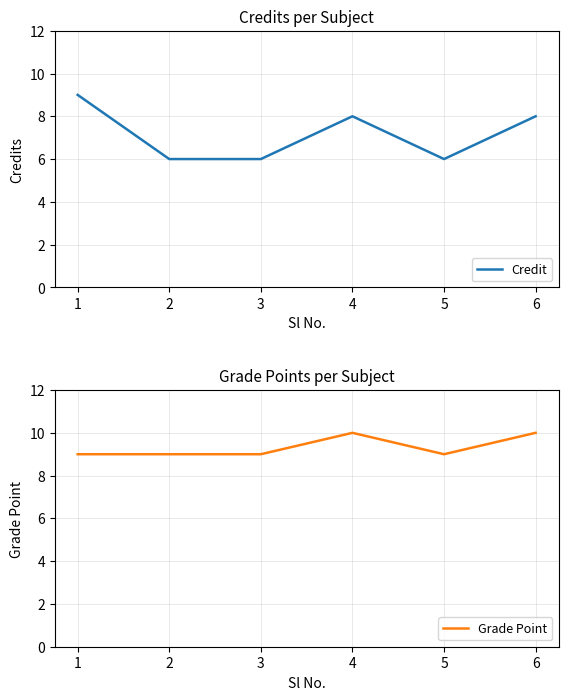

Rank the series at 1 from lowest to highest value.

Credit, Grade Point